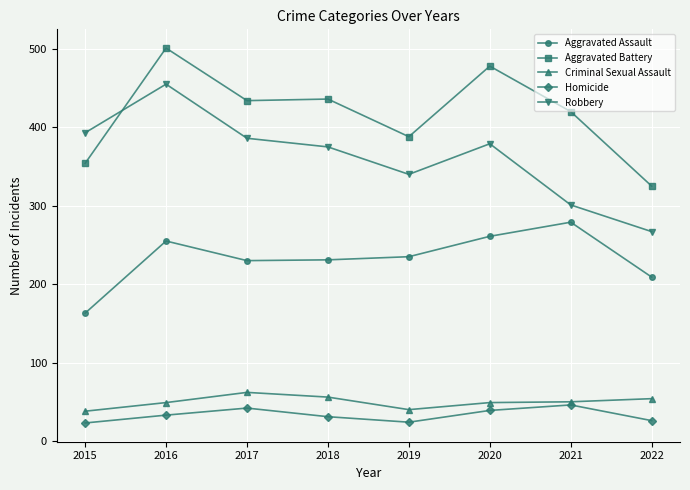

Where is Aggravated Battery nearest to the value 413?

2021